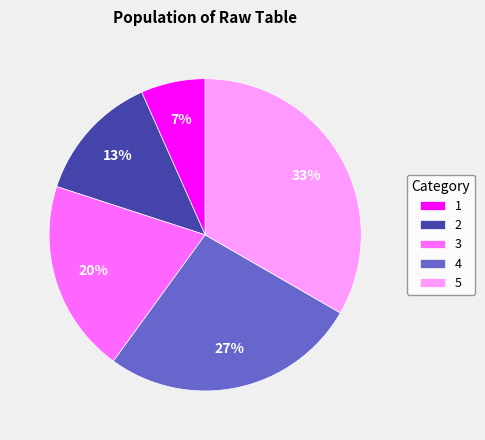

Is the sum of 4 and 2 greater than half?

No